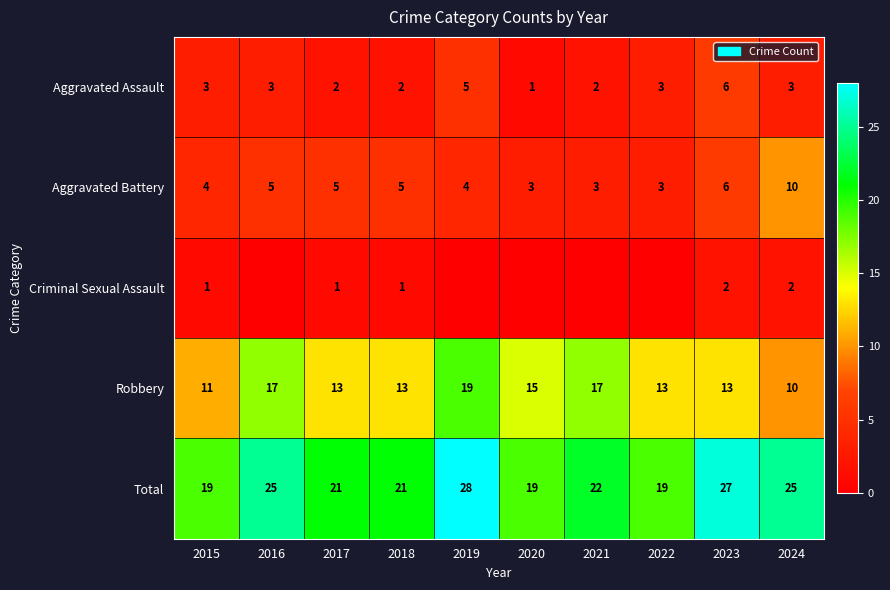

At how many categories does at least one series exceed 3?

10